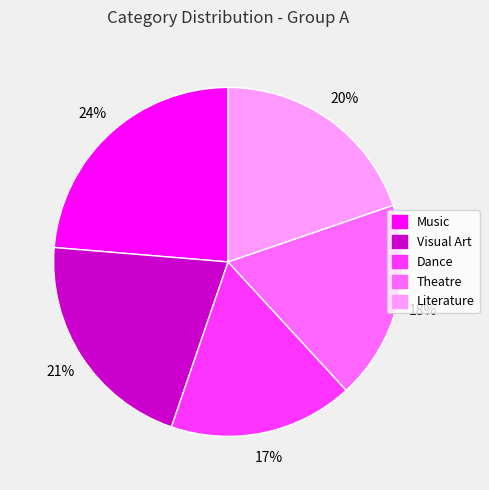

Which has a higher value, Visual Art or Music?

Music